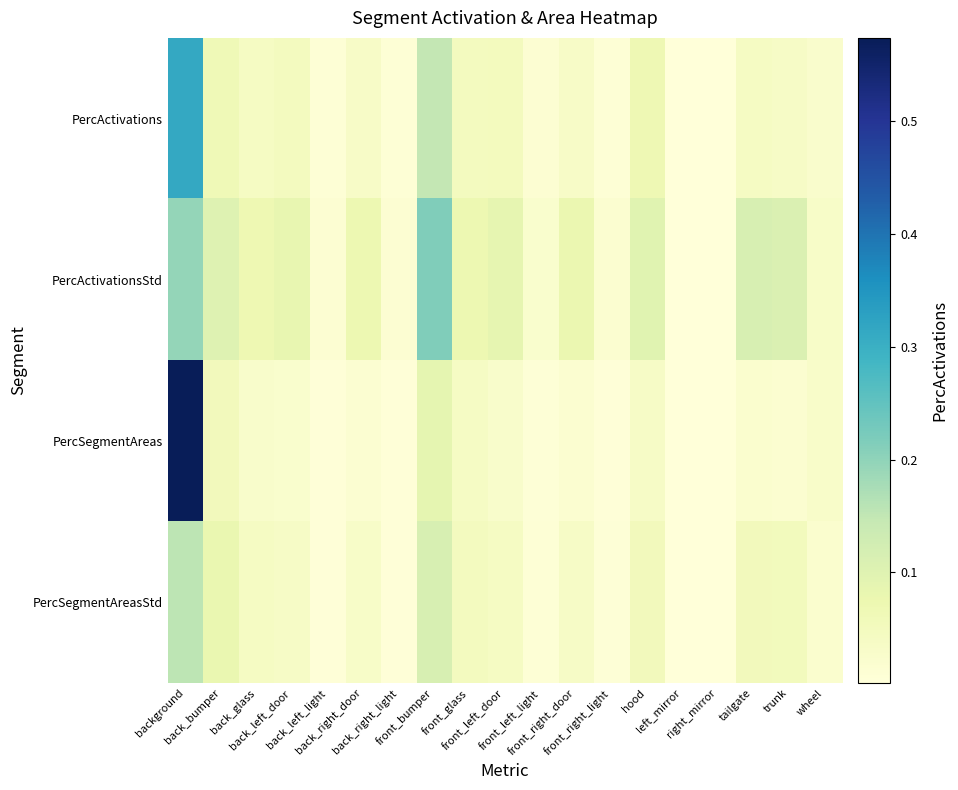

At which category is the sum across all series the highest?

background